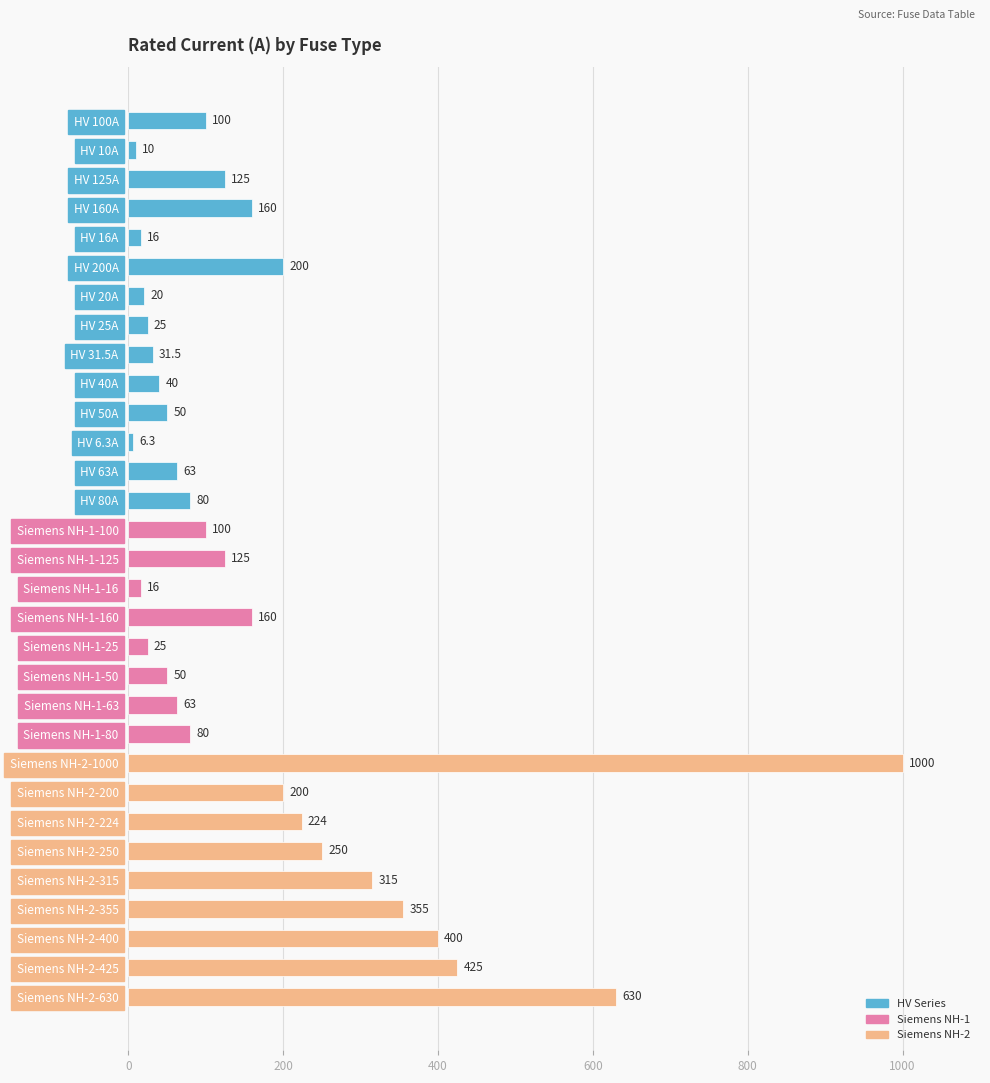

What position from the top is Siemens NH-1-160?

18